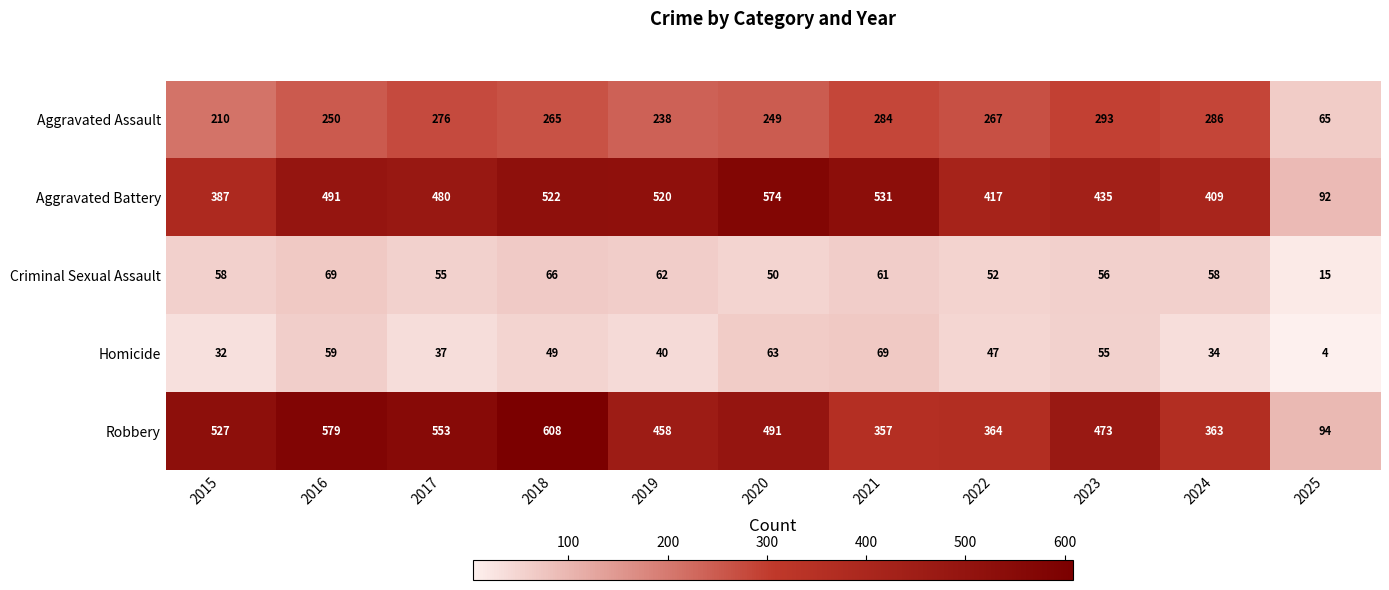

Where is Aggravated Assault nearest to the value 179?

2015